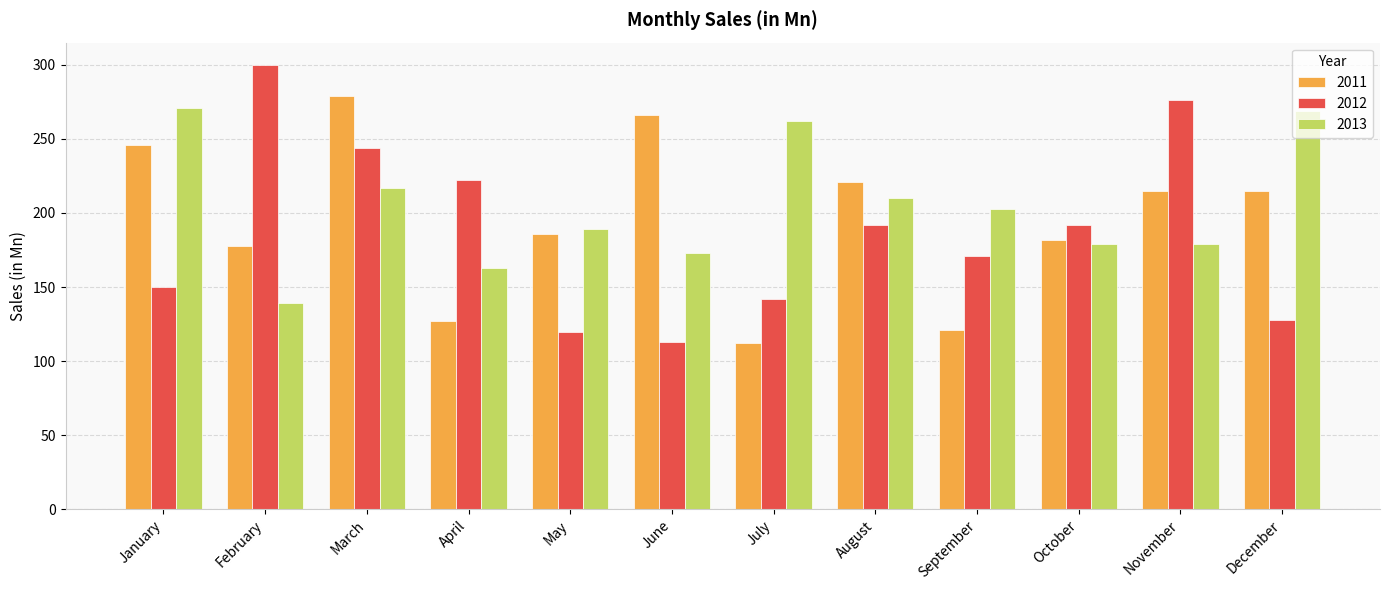

Does the chart contain stacked bars?

No